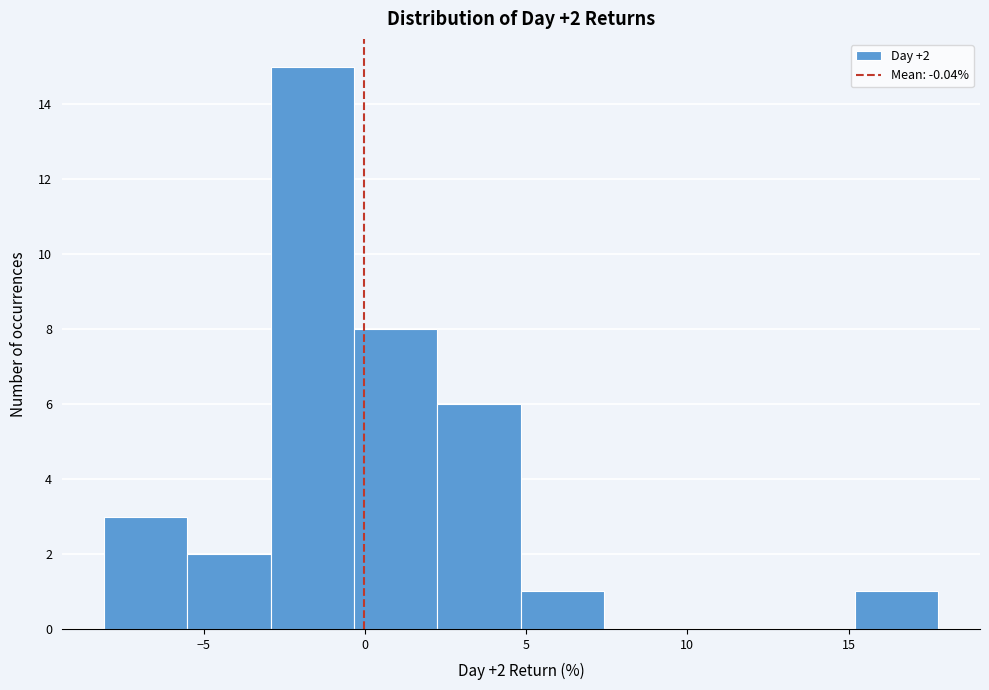

Which range on the x-axis has the tallest bar?

-3.0 to -0.5